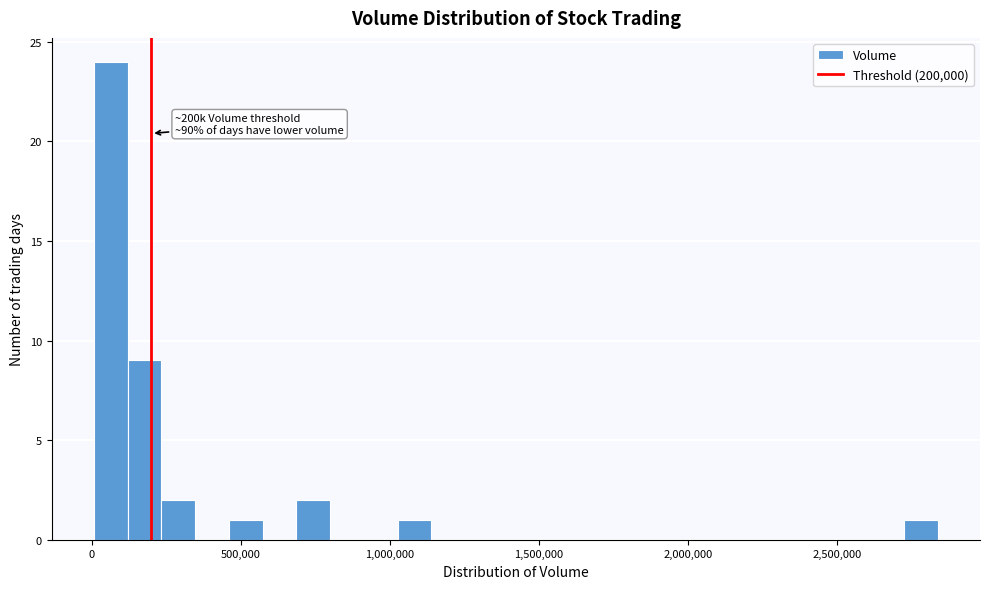

Read against the x-axis, roughly where is the centre of the tallest bar?

50000